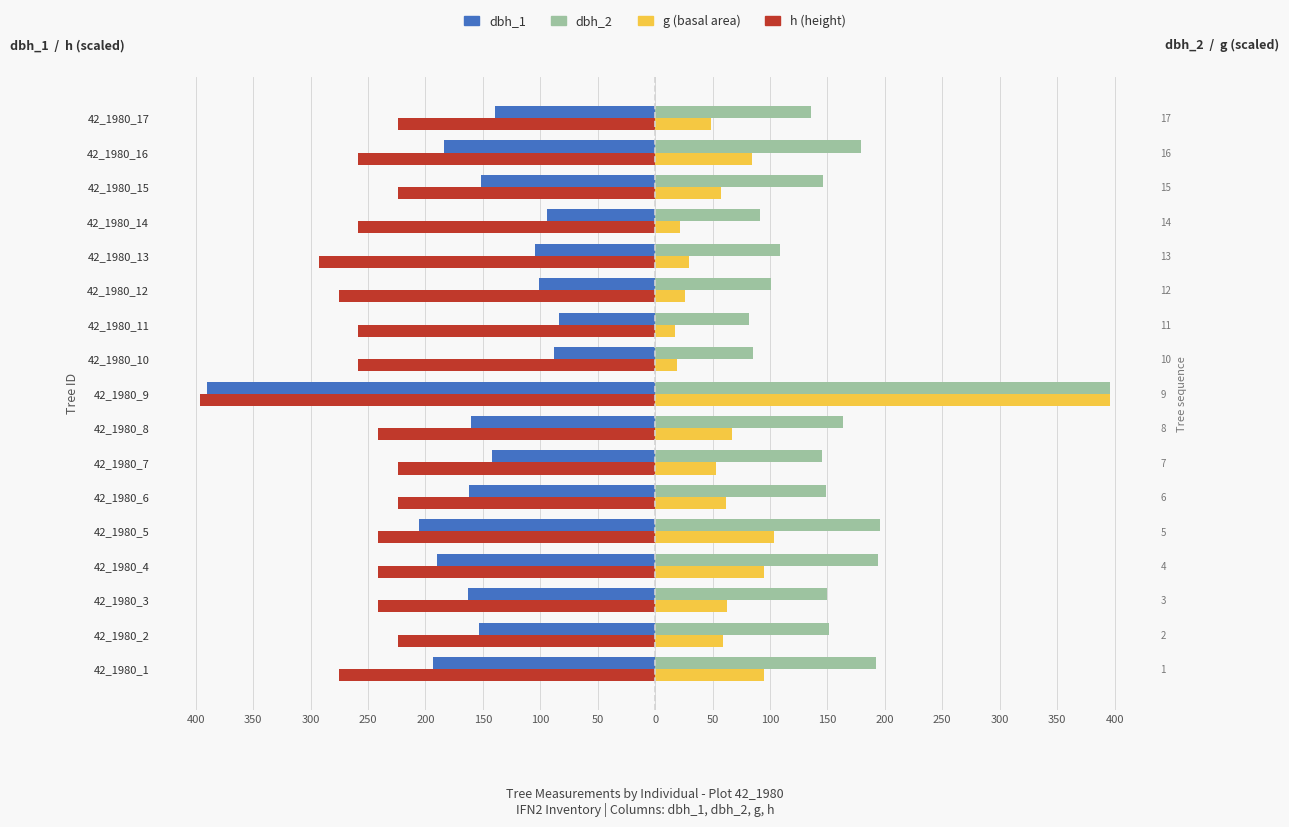

Rank the series at 42_1980_5 from highest to lowest value.

dbh_2, g, dbh_1, h